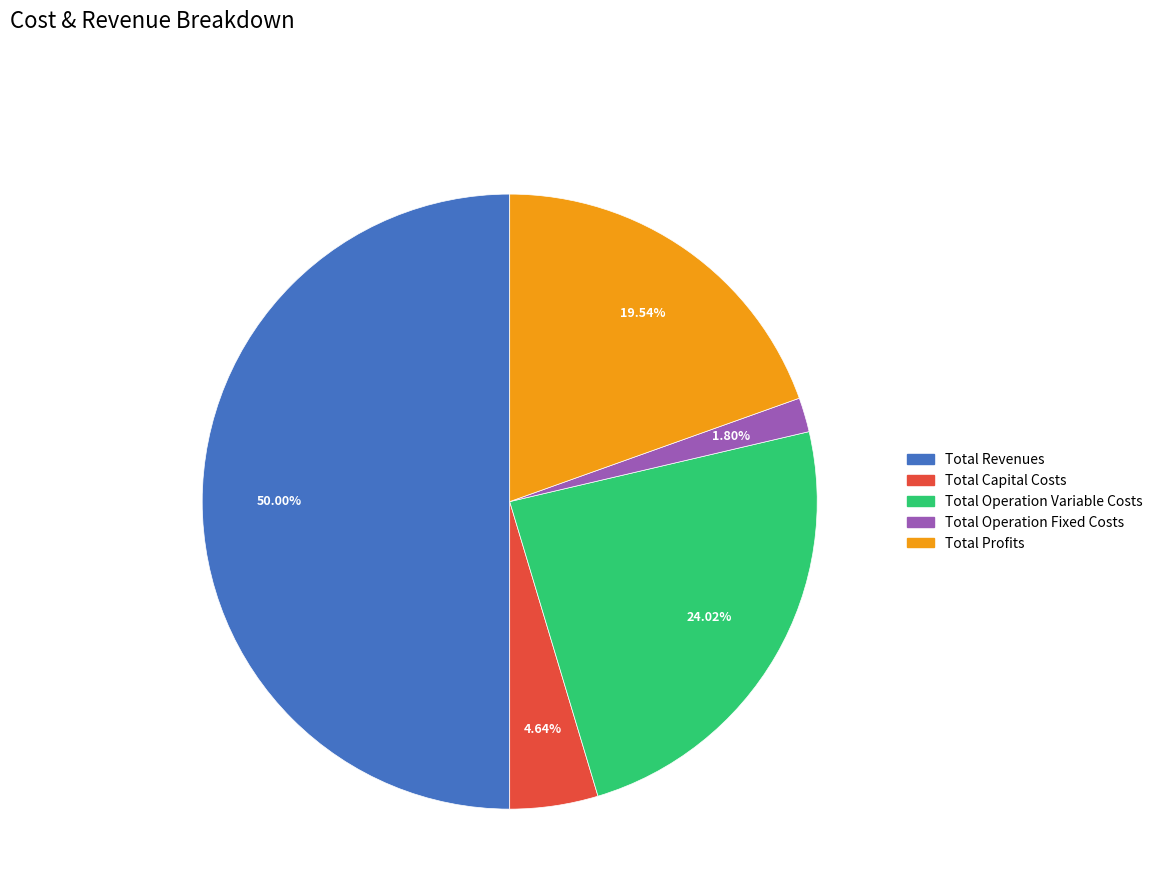

Which slice represents more than half of the pie?

Total Revenues